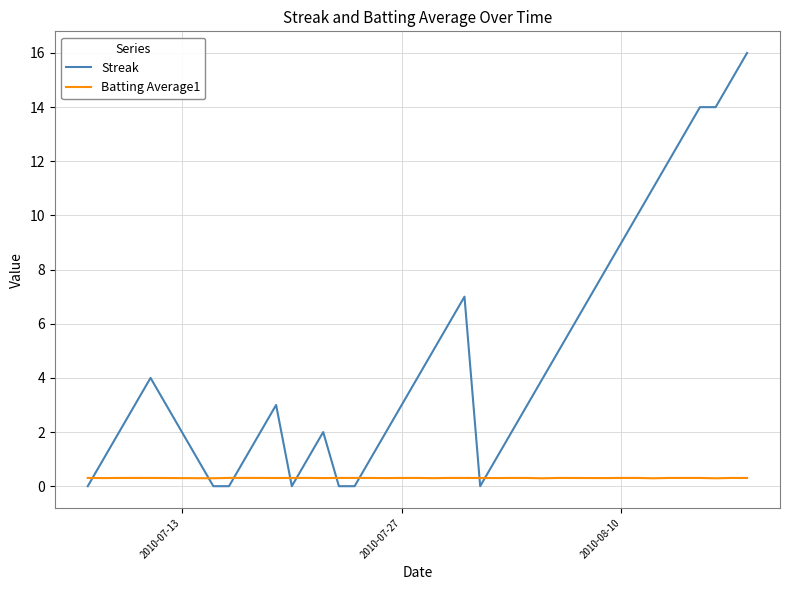

Rank the series by their average value, from lowest to highest.

Batting Average1, Streak